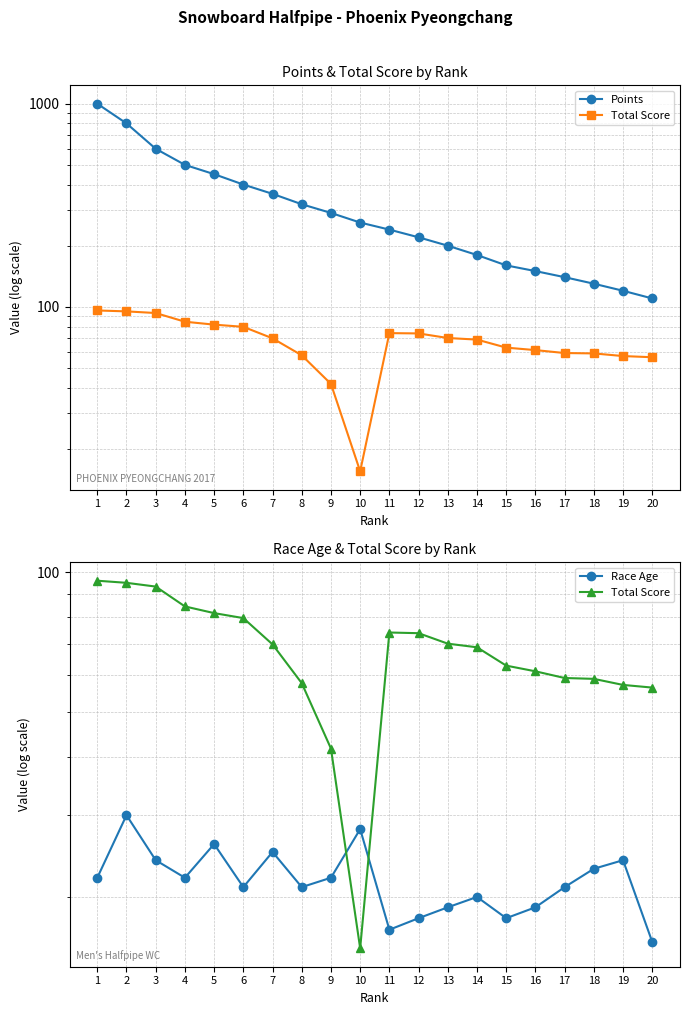

At which category is the sum across all series the highest?

1